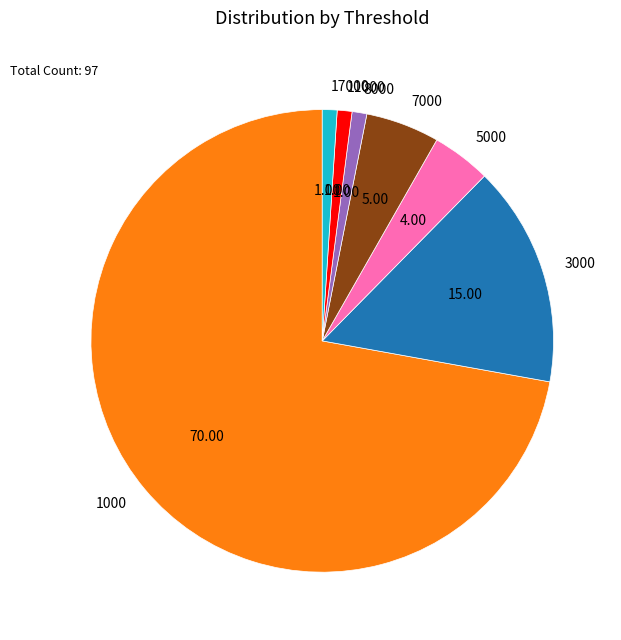

Does 1000 account for over 50% of the chart?

Yes